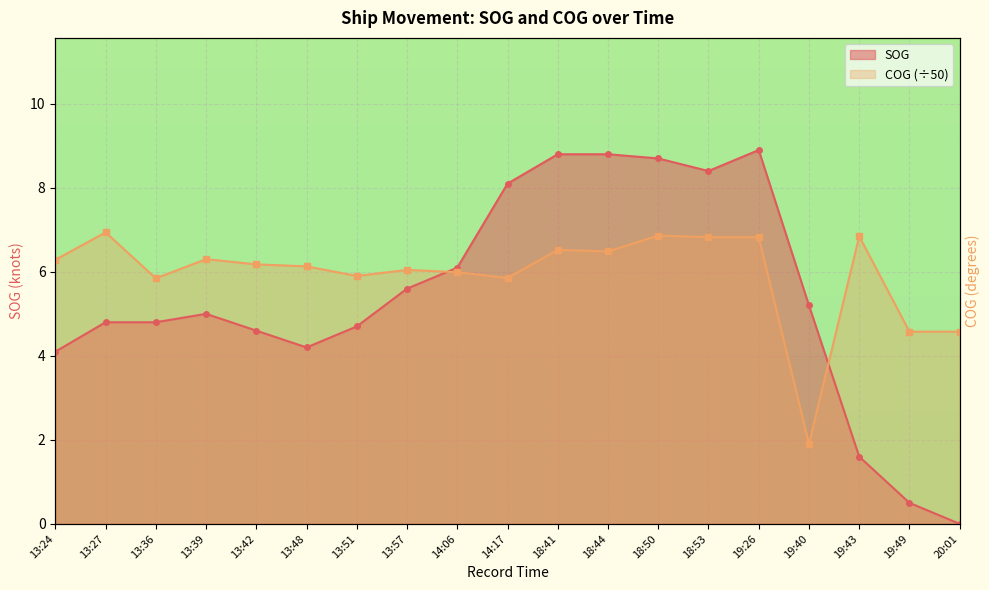

Which series ends up on top after the final intersection of SOG and COG?

COG